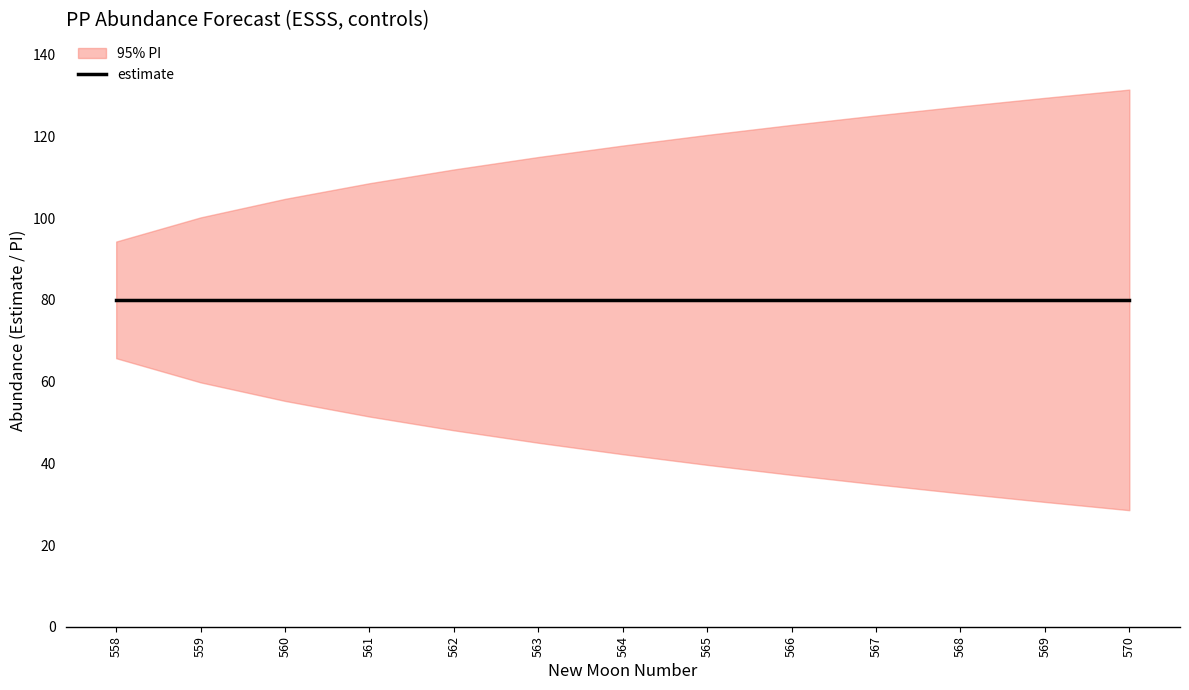

What is the spread (max minus min) of values at 568?

94.7